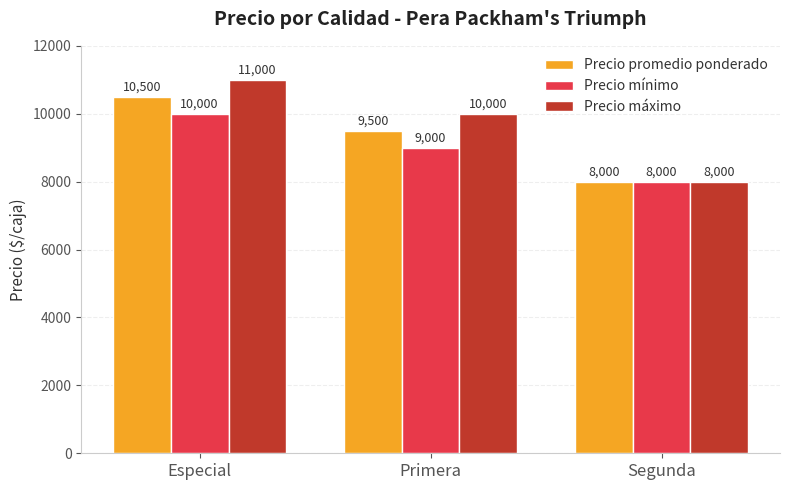

How many bars are there in total?

9